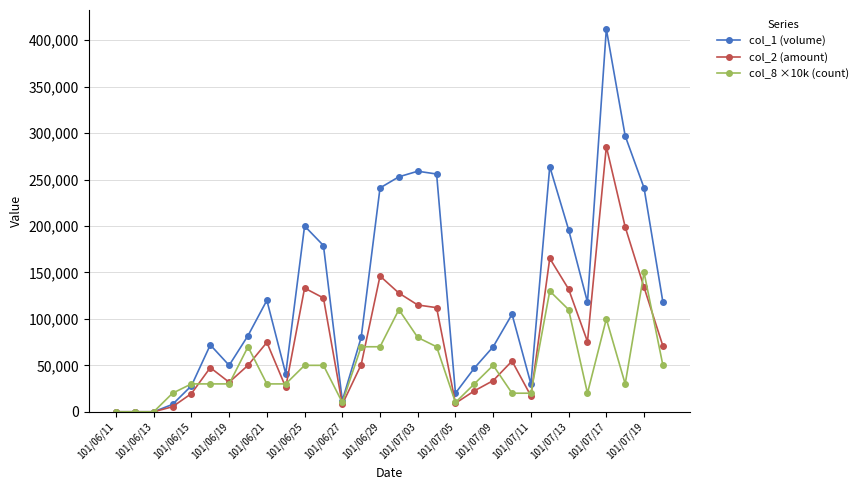

True or false: col_8 ×10k (count) has more than 1 points higher than both neighbors.

True